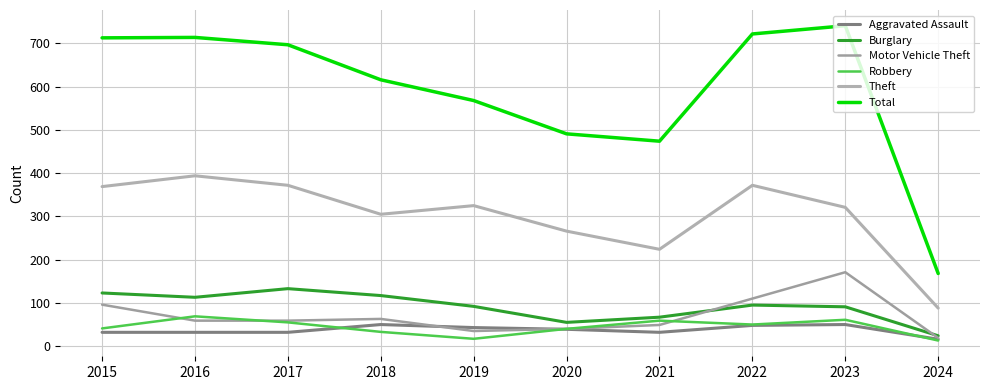

What is the value of the Burglary point at the 1st from the left?

123